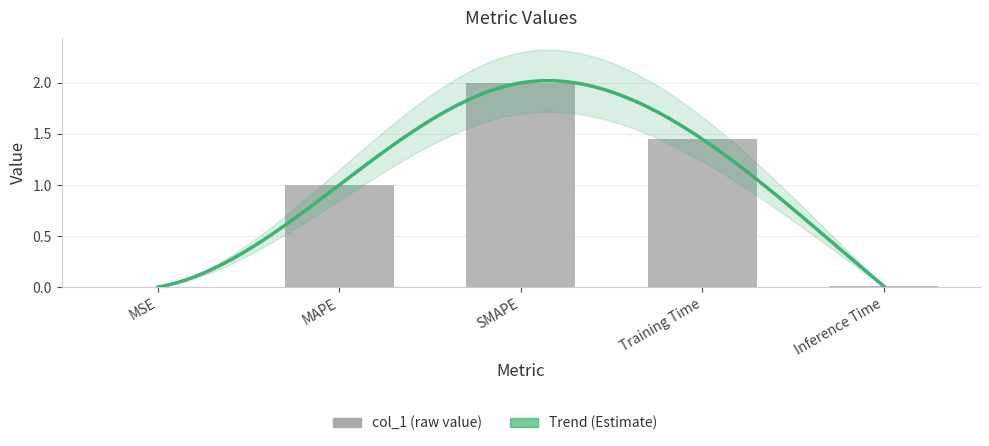

Which has a higher value, MSE or Inference Time?

Inference Time